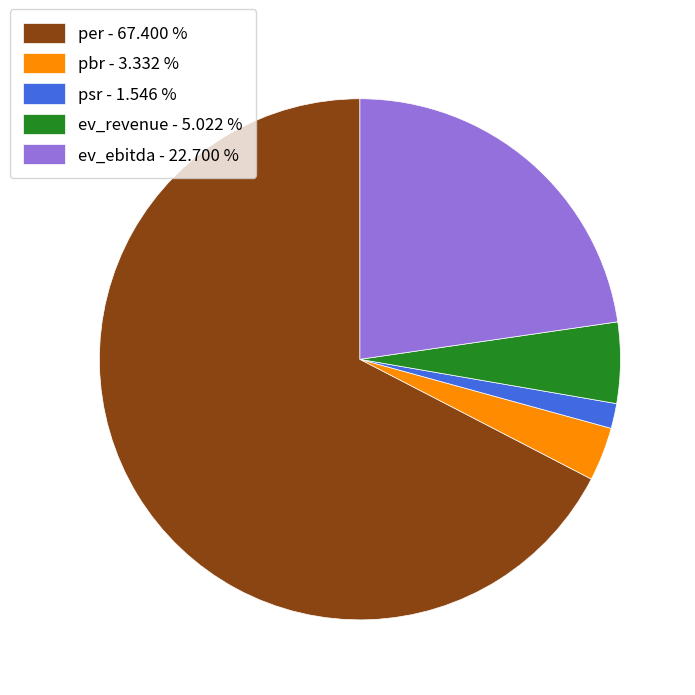

Is there a majority slice in this chart?

Yes